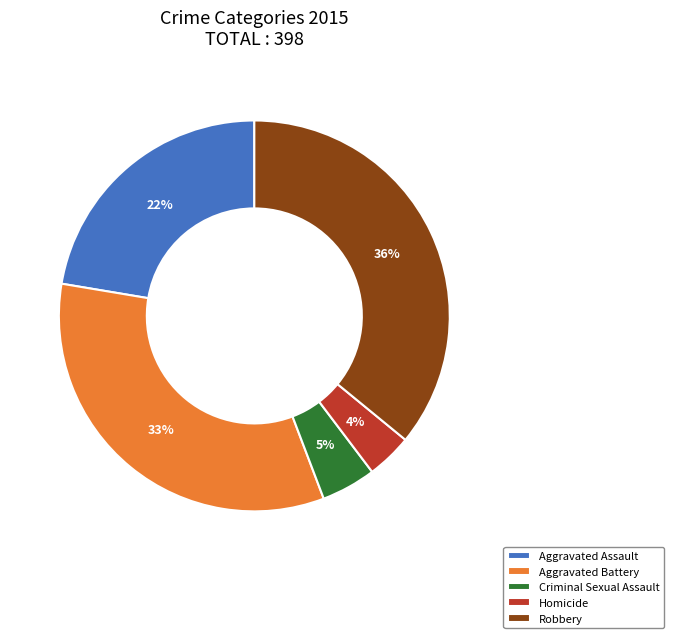

To the nearest percent, what portion does Robbery represent?

36%